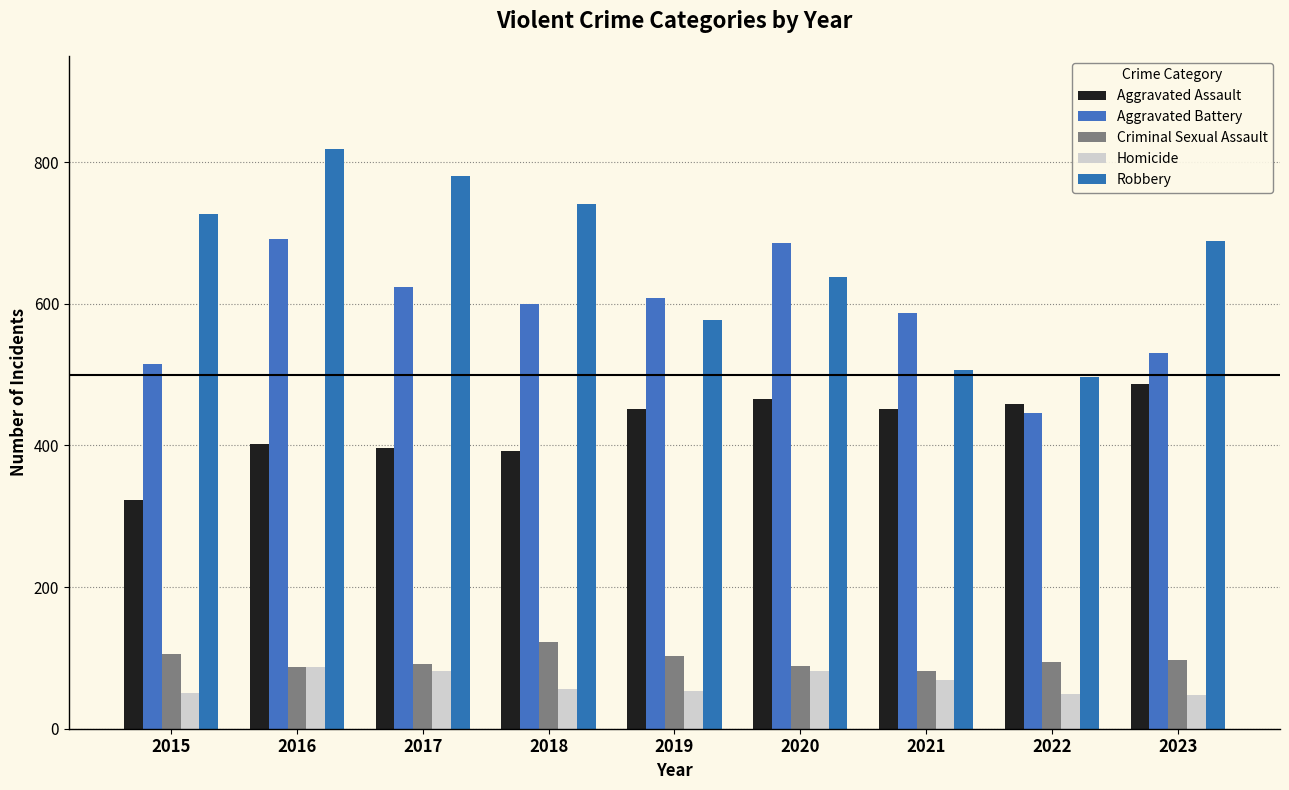

The Criminal Sexual Assault series shows 87 at 2016. True or false?

True